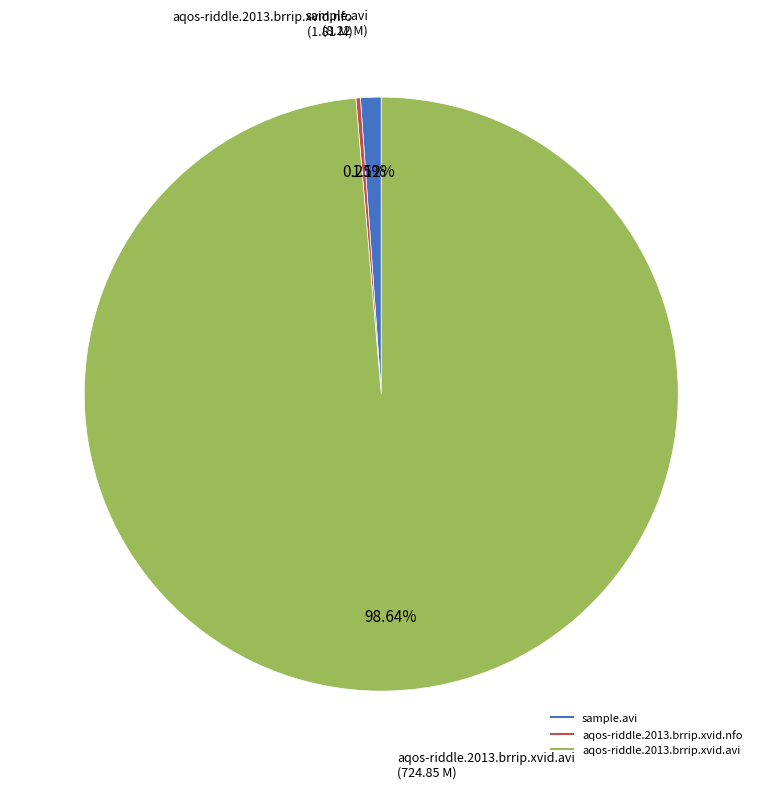

Is there a majority slice in this chart?

Yes